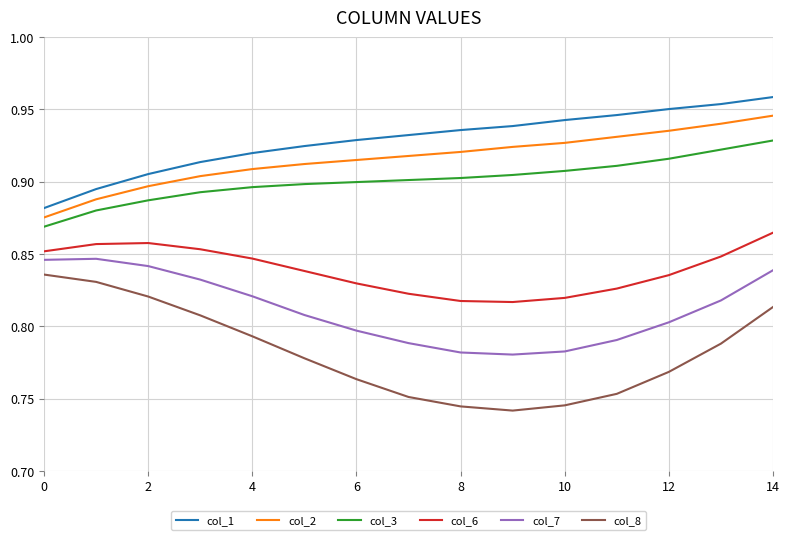

List the series in order of their peak value, lowest first.

col_8, col_7, col_6, col_3, col_2, col_1